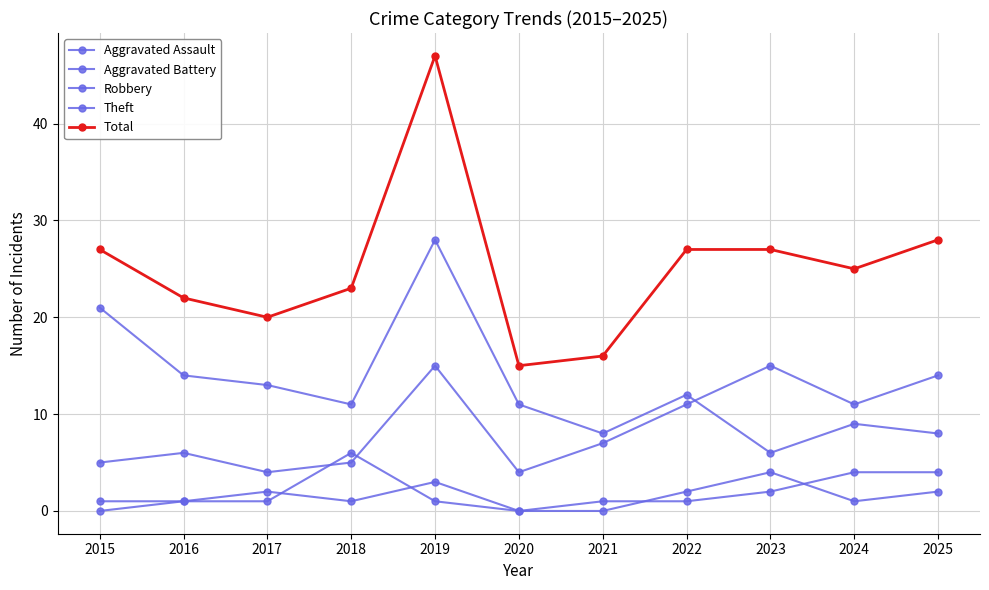

What is the difference between the Aggravated Battery values at 2024 and 2017?

3